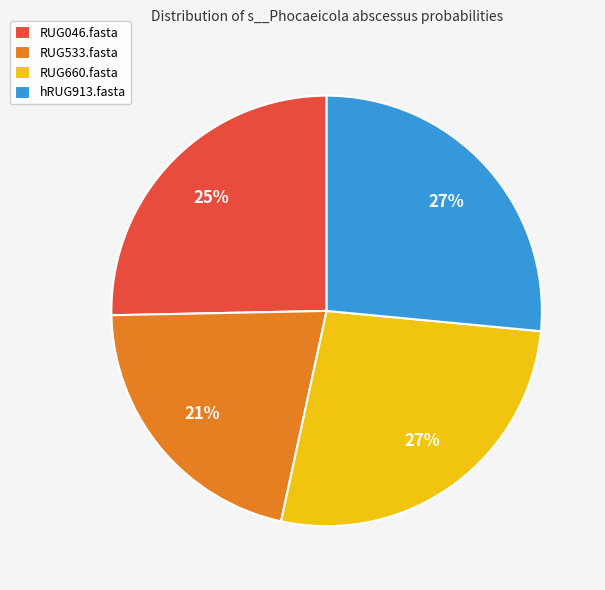

Is RUG533.fasta the majority of the pie?

No